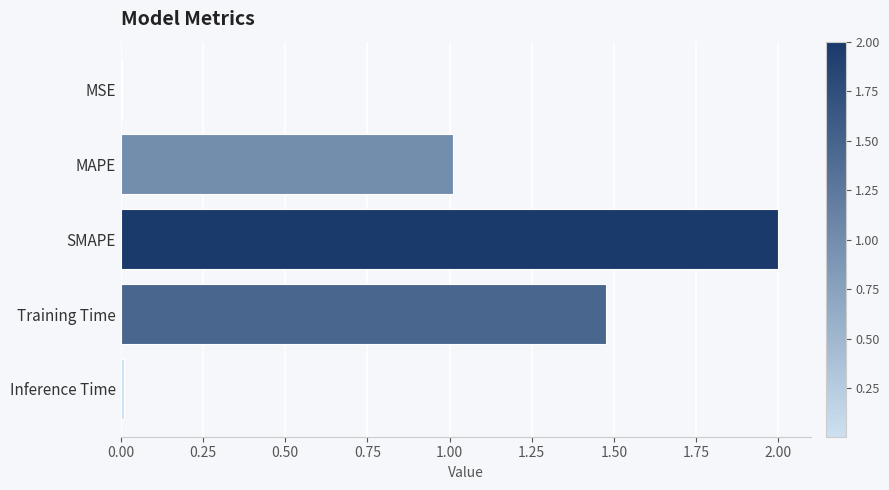

Which category has the highest value across all series?

SMAPE